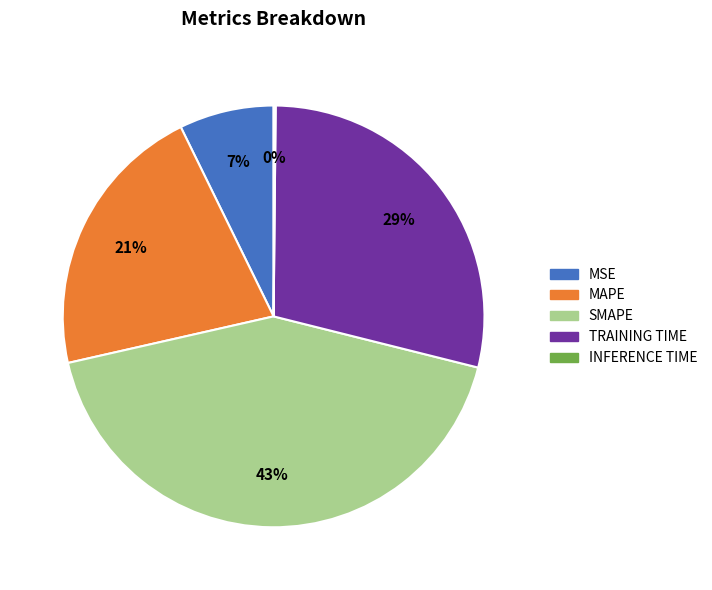

To the nearest percent, what is the average slice percentage?

20%